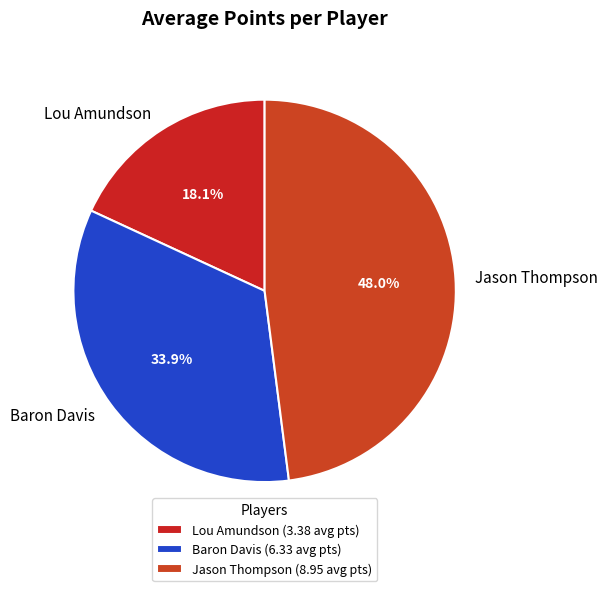

Approximately how many times larger is the value at Jason Thompson compared to Baron Davis?

1.4